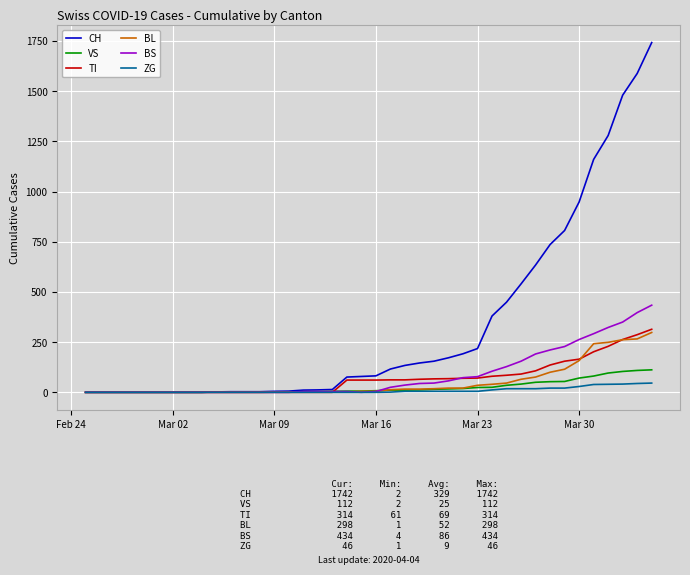

Which series has the largest total across all categories?

CH